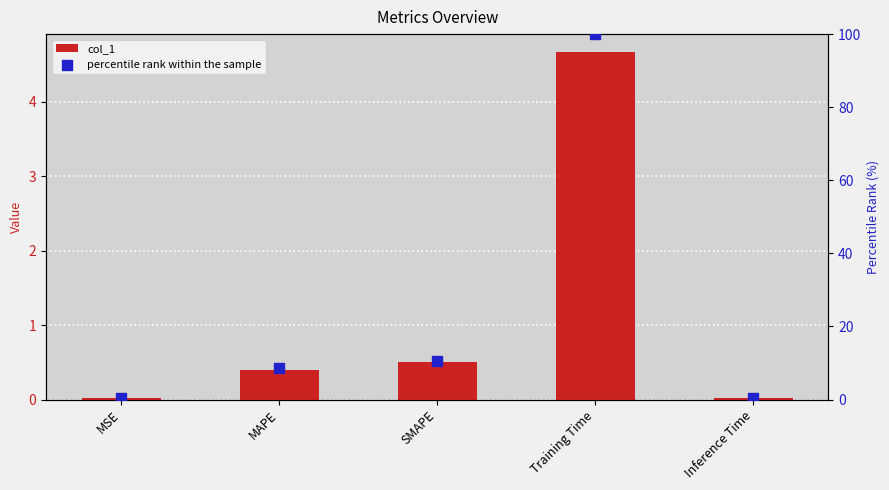

What are all the series names shown in the legend?

col_1, percentile rank within the sample